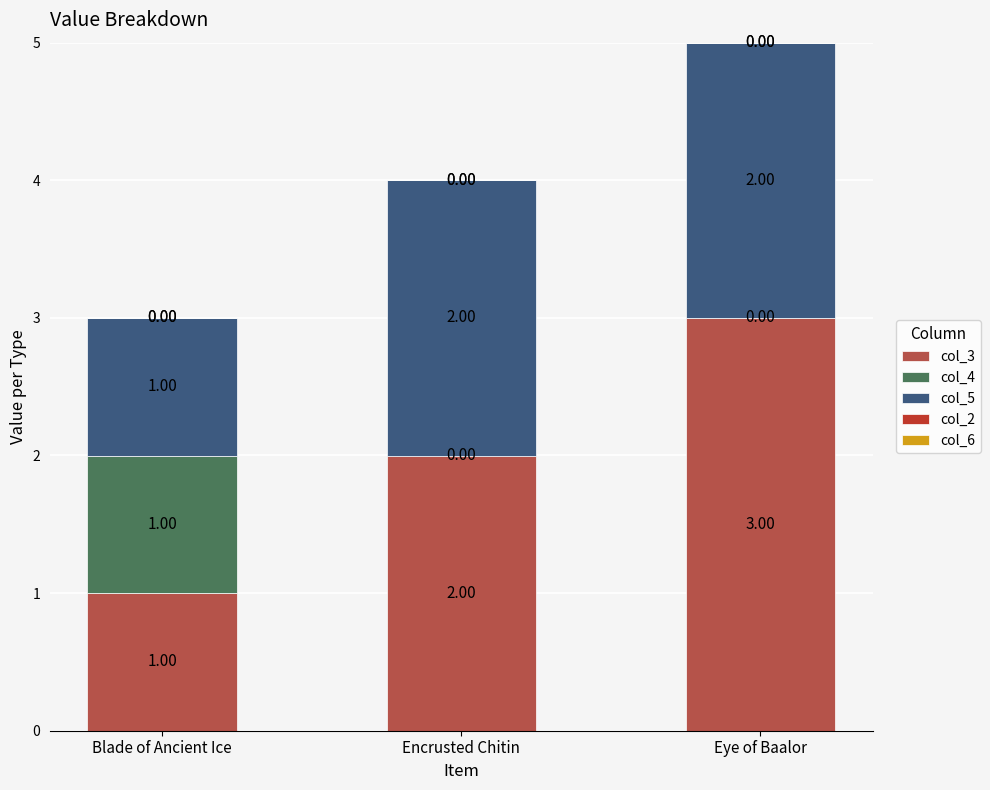

What is the total value across all series at Eye of Baalor?

5